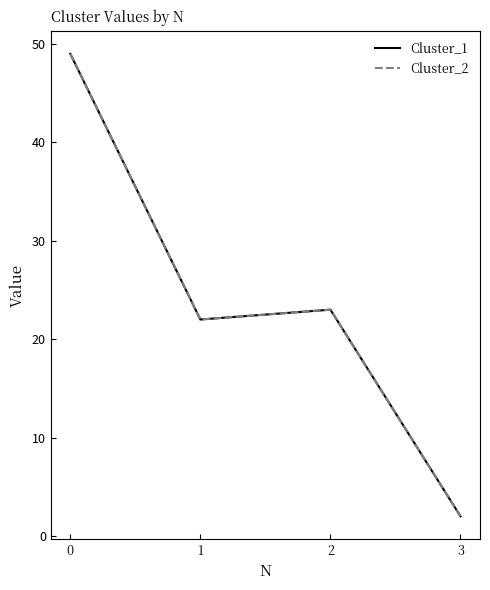

Rank the categories by Cluster_1 value from highest to lowest.

0, 2, 1, 3